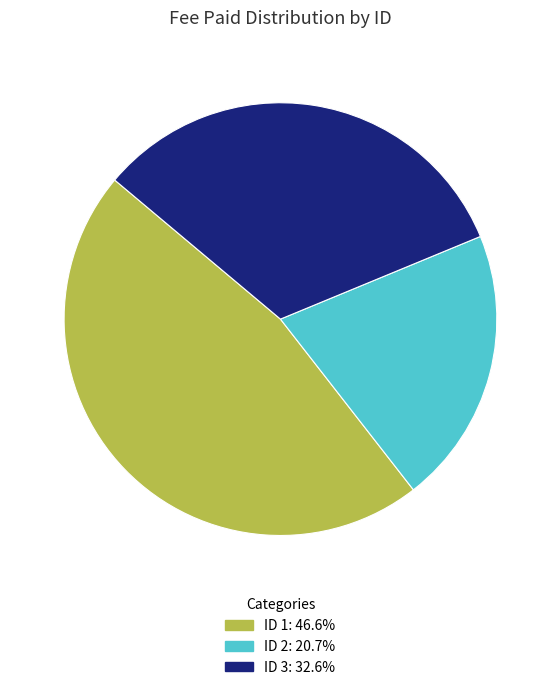

What is the ratio of the value at ID 1: 46.6% to the value at ID 2: 20.7%?

2.3